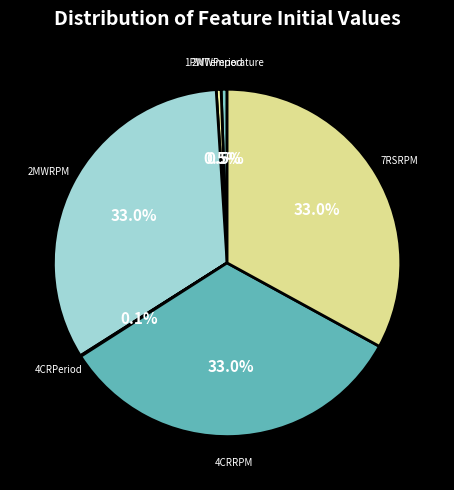

Between 1PWTemperature and 2MWRPM, which is larger?

2MWRPM